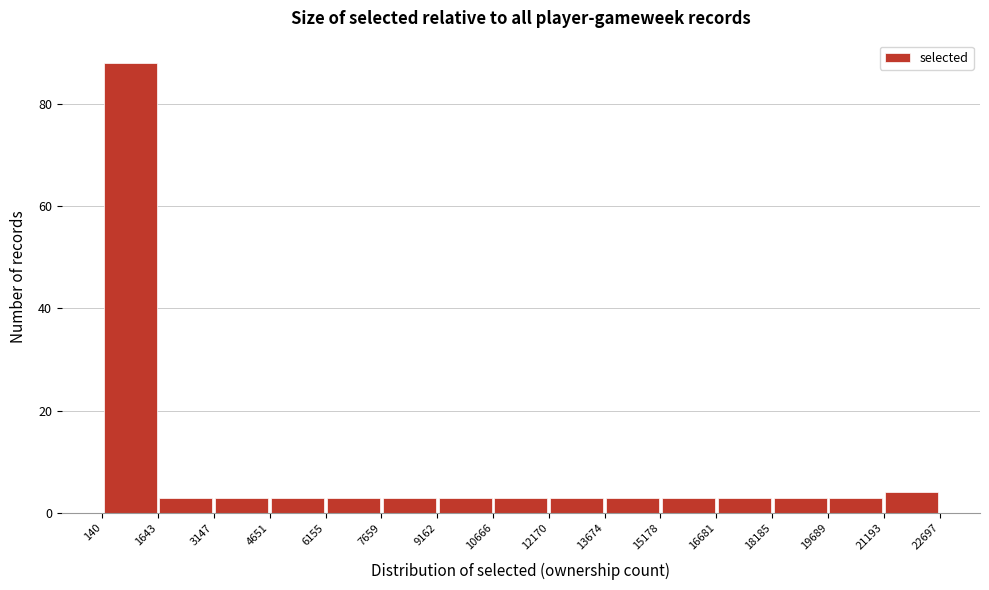

Reading left to right, transcribe this chart: for each bar, give the range it covers on the x-axis and its height. The values are not printed on the chart, so give them approximately, as read against the axis.

140 to 1643: 88
1643 to 3147: 4
3147 to 4651: 4
4651 to 6155: 4
6155 to 7659: 4
7659 to 9162: 4
9162 to 10666: 4
10666 to 12170: 4
12170 to 13674: 4
13674 to 15178: 4
15178 to 16681: 4
16681 to 18185: 4
18185 to 19689: 4
19689 to 21193: 4
21193 to 22697: 4